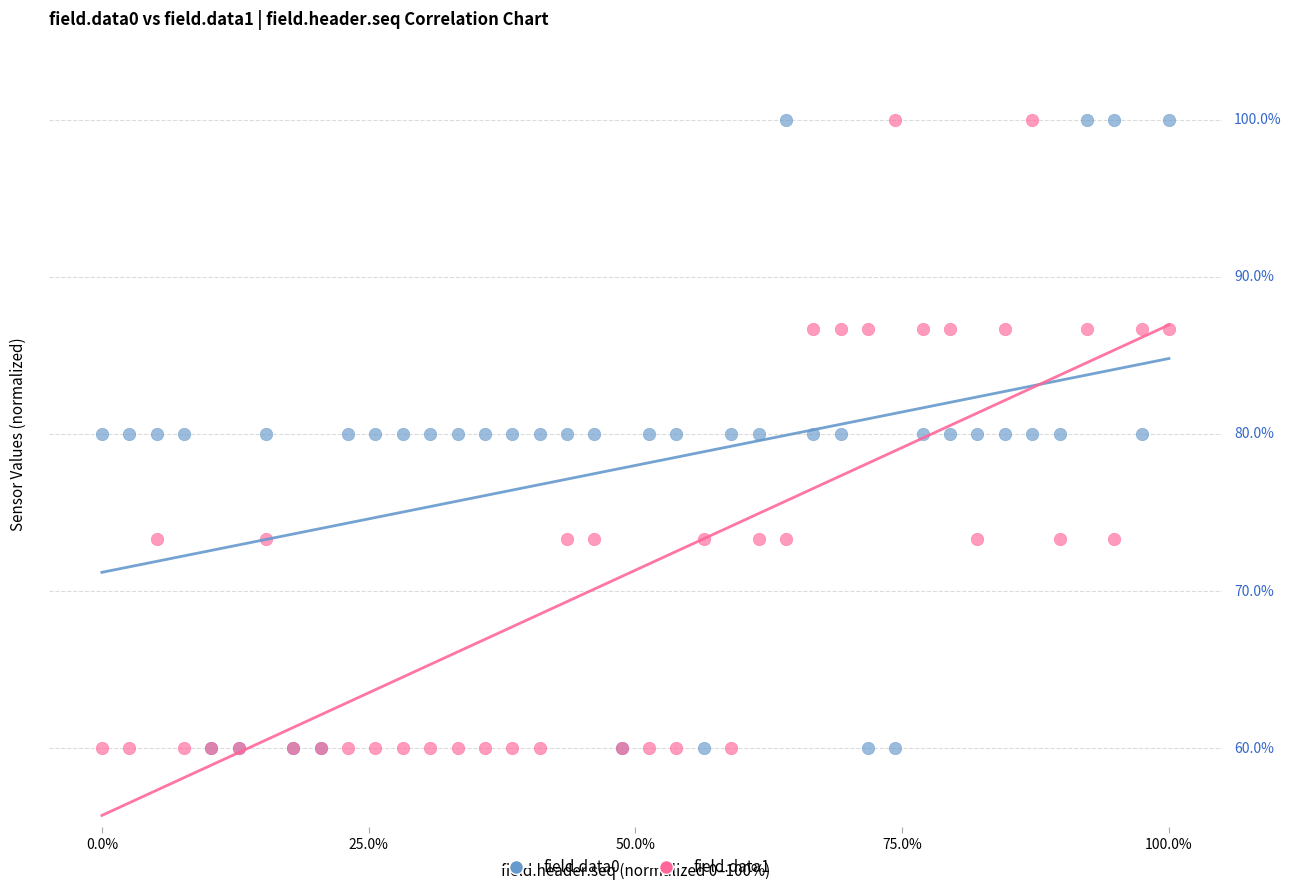

What are all the series names shown in the legend?

field.data0, field.data1